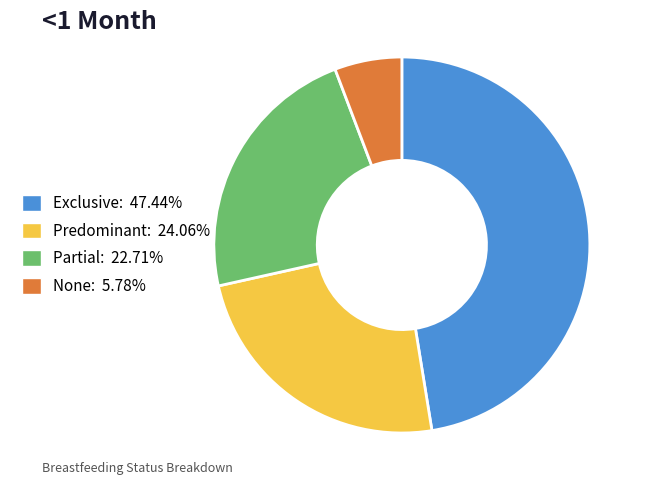

Do Exclusive and None together represent more than half of the pie?

Yes